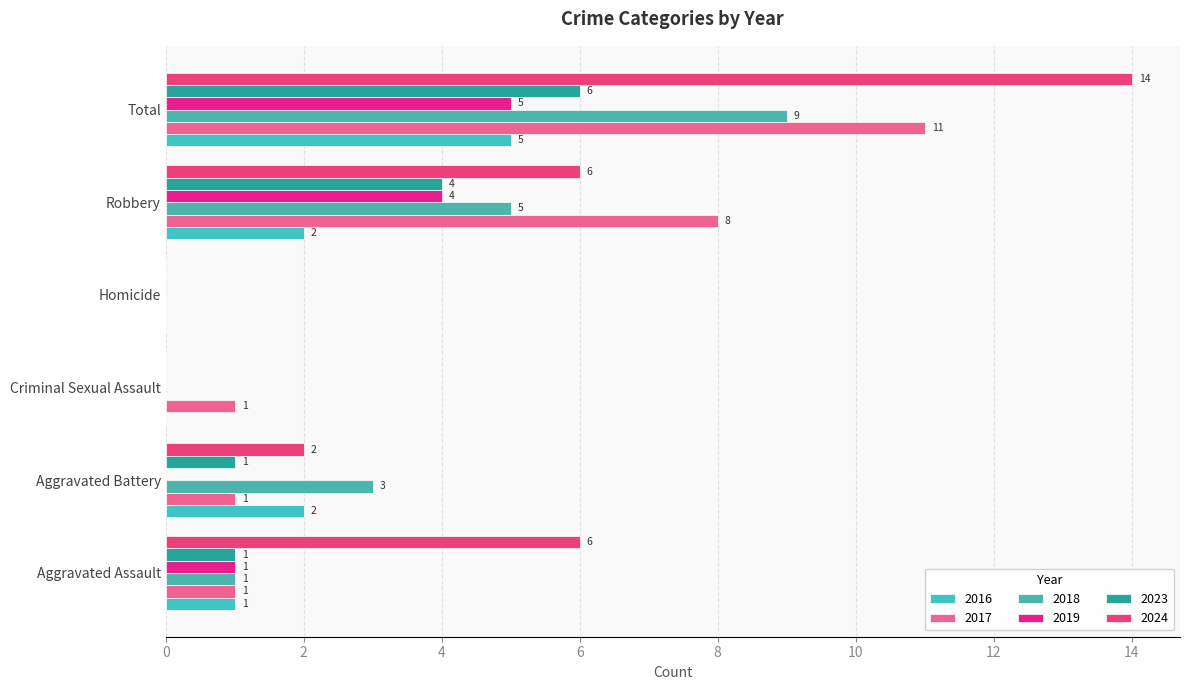

Which series changed the most between Criminal Sexual Assault and Total?

2024